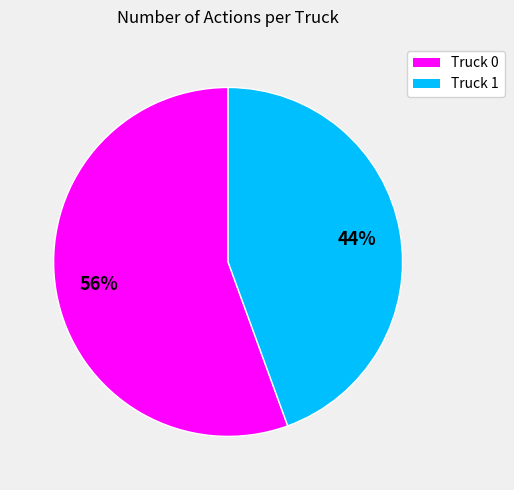

What is the ratio of the value at Truck 1 to the value at Truck 0?

0.8